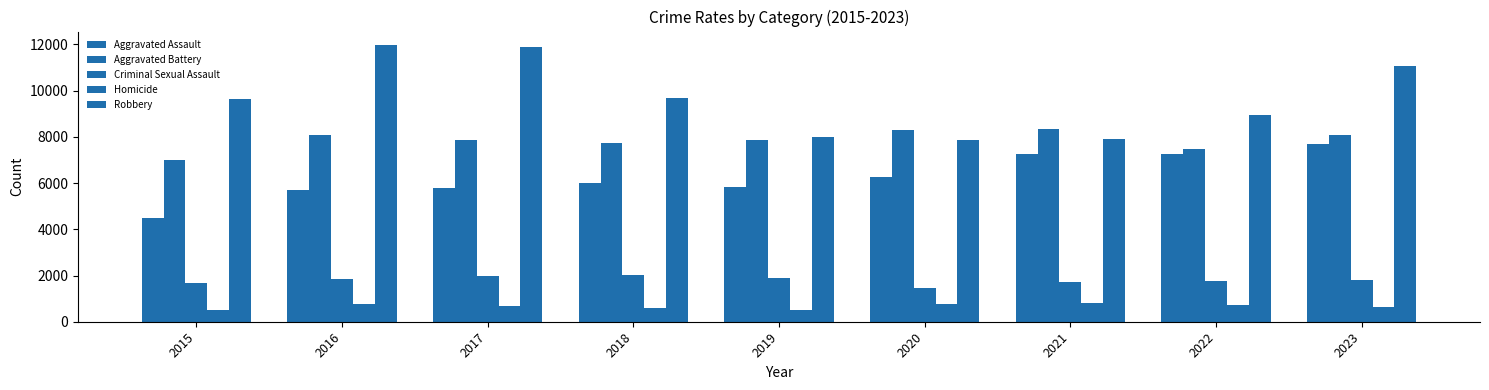

Where does the Robbery series first go above 9638?

2016